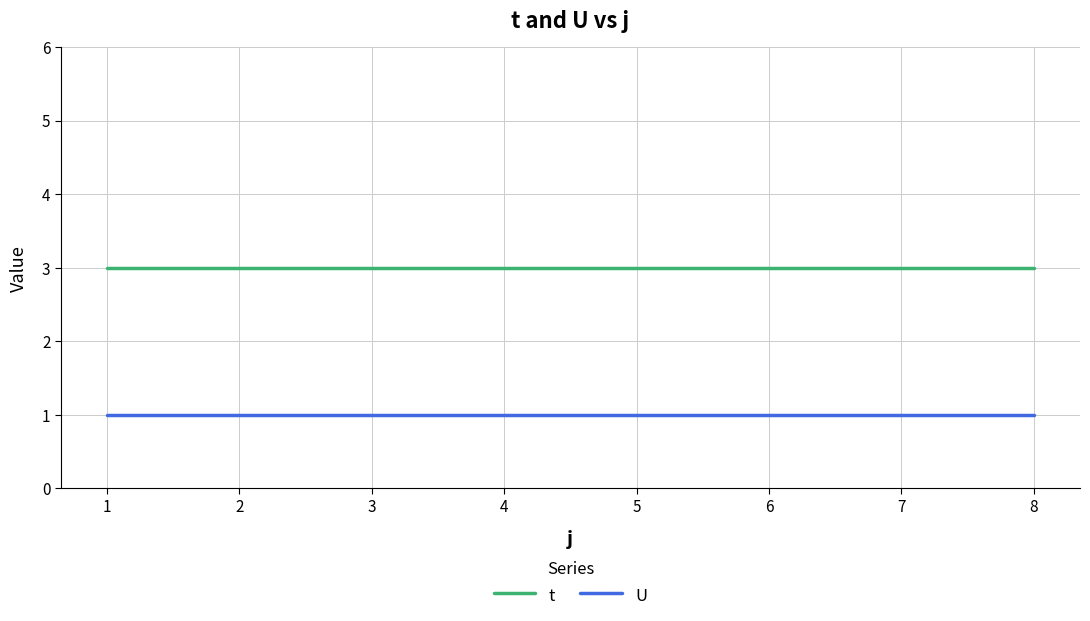

What is the approximate value of U at 3?

1